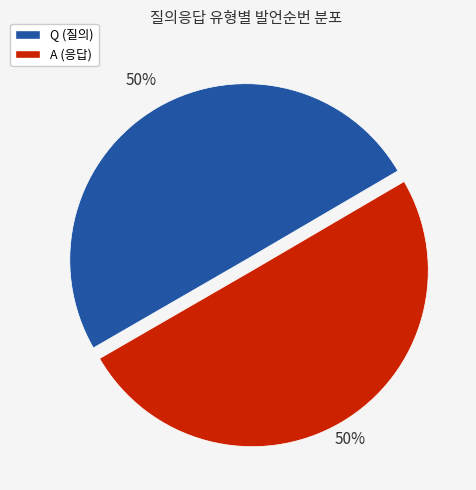

To the nearest percent, what is the average slice percentage?

50%